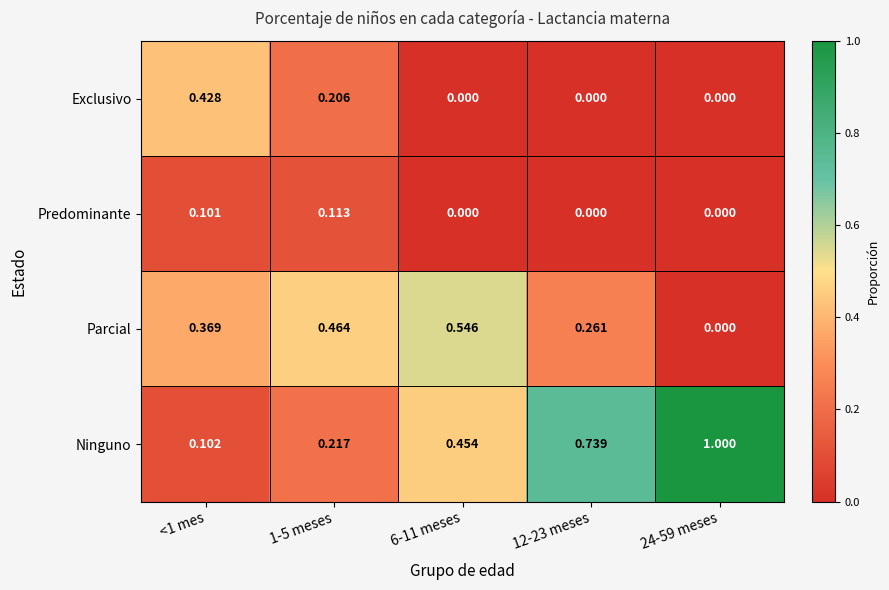

Which series has the largest total across all categories?

Ninguno